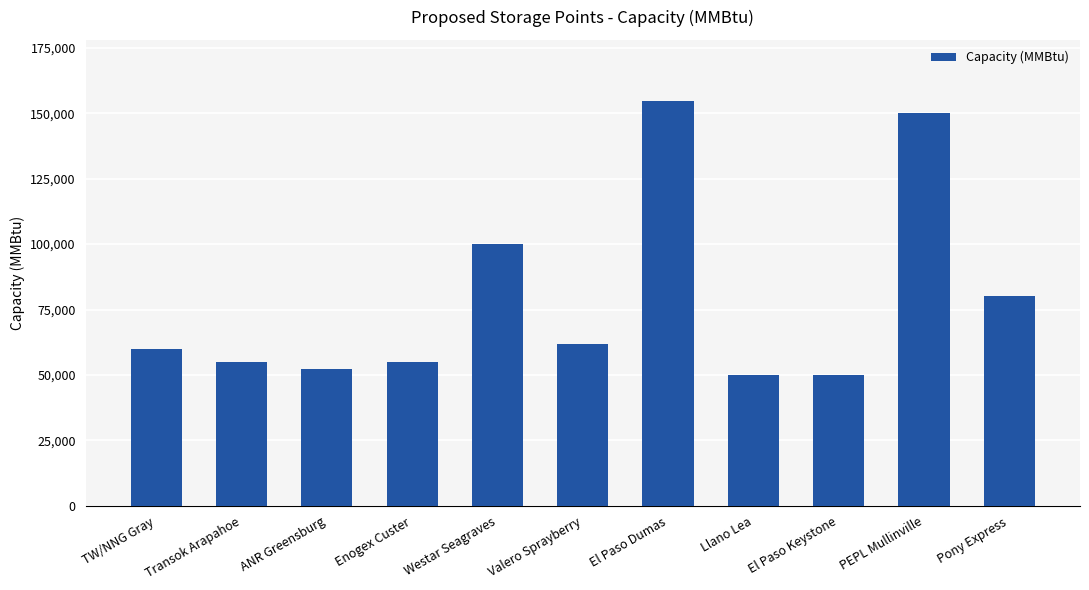

Reading left to right, transcribe all the data shown in this chart.

60000	55000	52137	55000	100000	62000	154782	50000	50000	150000	80000